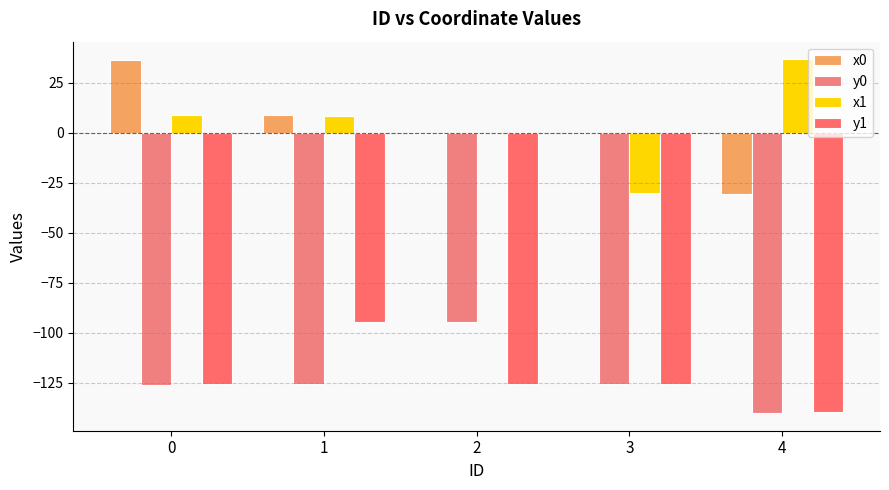

Is the value of y1 at 4 greater than the value of x1 at 2?

No